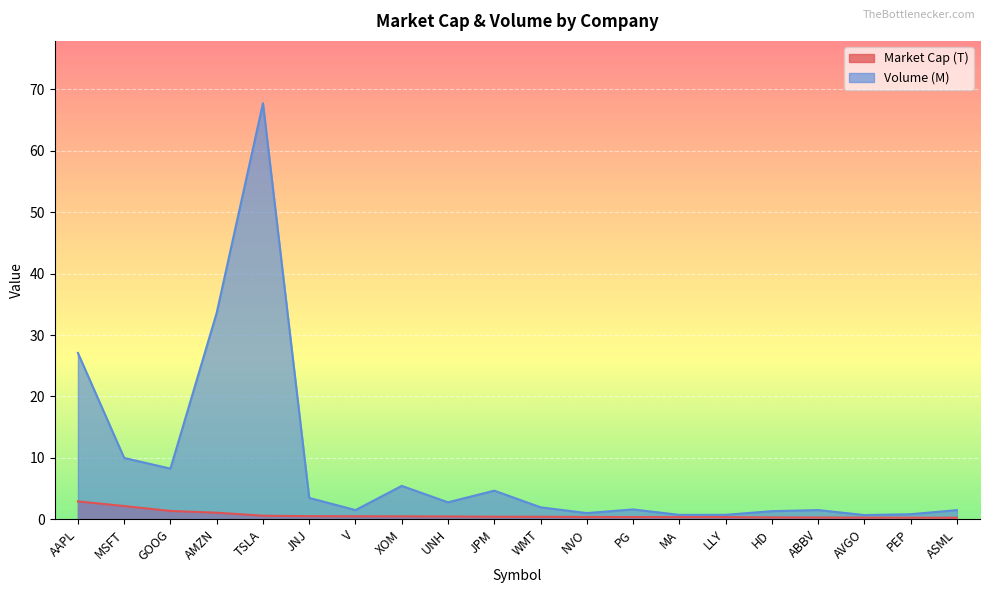

What is the highest value of the Volume (M) series?

67.7